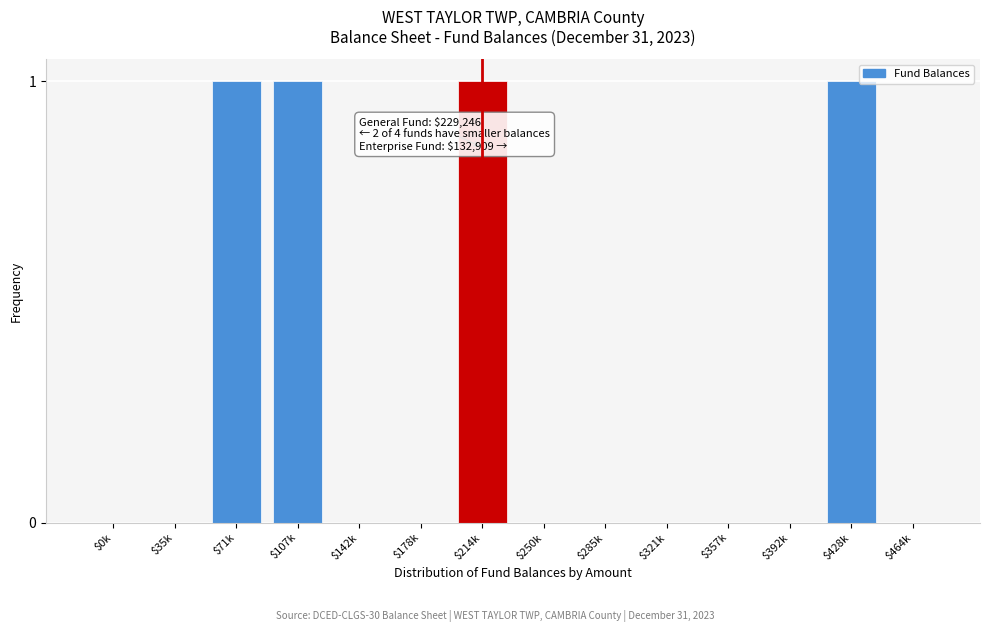

Is it true that the value at $428k is 1?

True